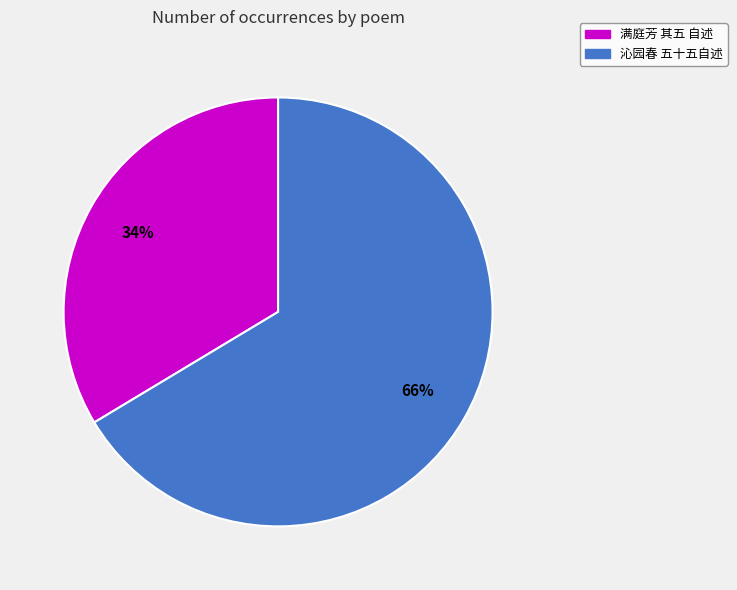

How many segments does this pie chart have?

2